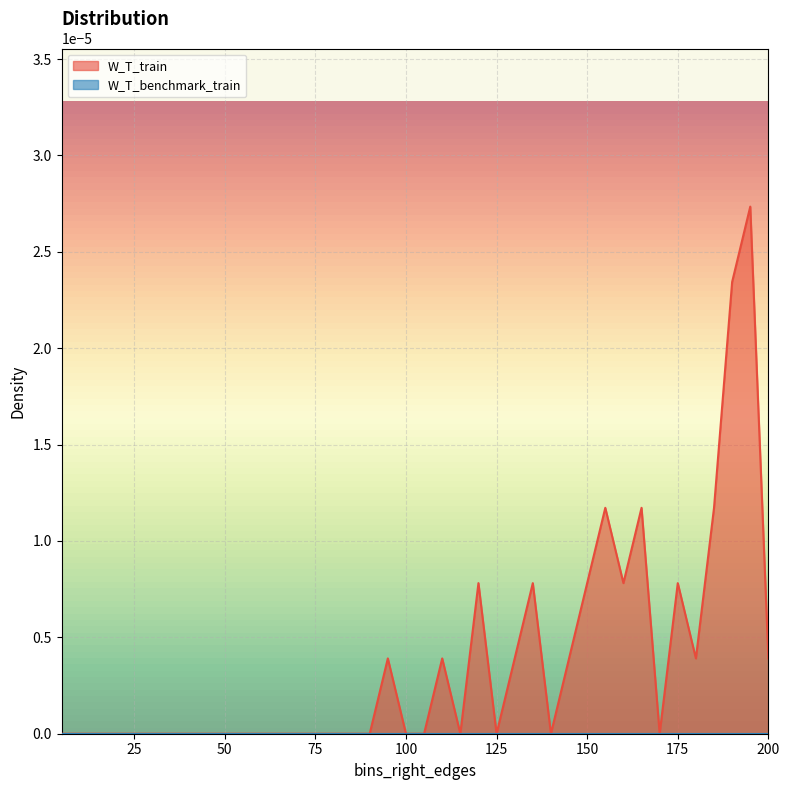

Rank the categories by value from lowest to highest.

5, 10, 15, 20, 25, 30, 35, 40, 45, 50, 55, 60, 65, 70, 75, 80, 85, 90, 100, 105, 115, 125, 140, 170, 95, 110, 130, 145, 180, 200, 120, 135, 150, 160, 175, 155, 165, 185, 190, 195